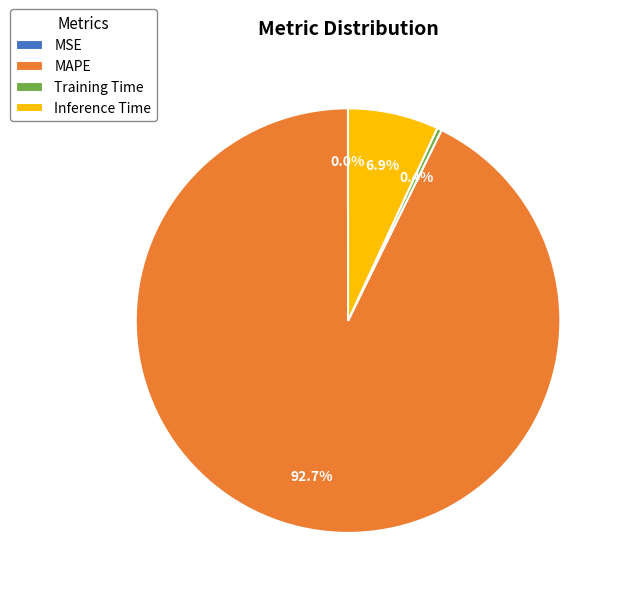

Combined, what portion of the pie is MAPE and Inference Time?

99.6%